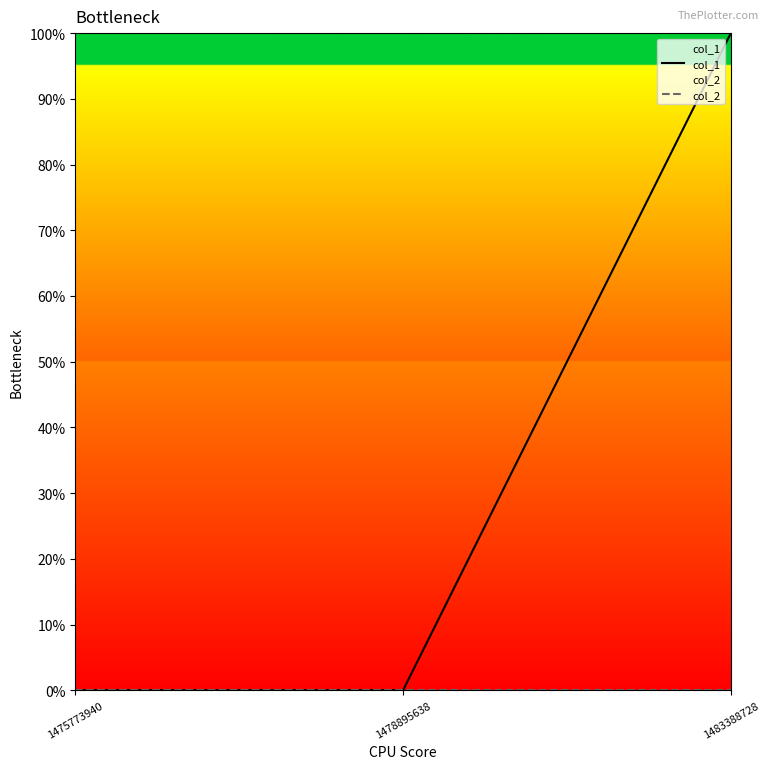

Reading left to right, transcribe all the data shown in this chart.

col_1: 0	0	1
col_2: 0	0	0